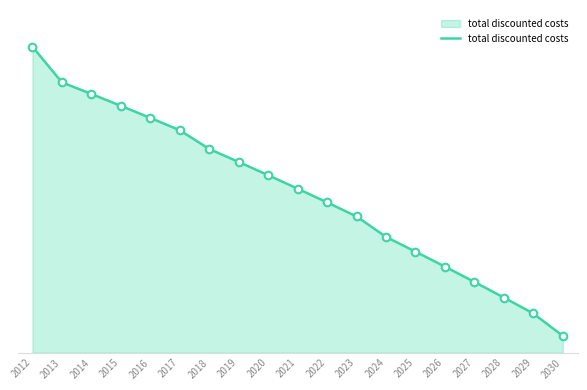

Which has a higher value, 2018 or 2014?

2014